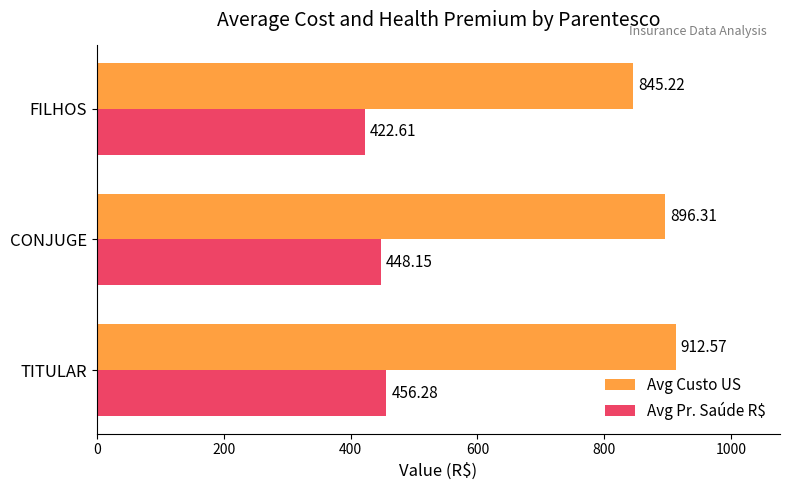

What is the total value across all series at FILHOS?

1267.8